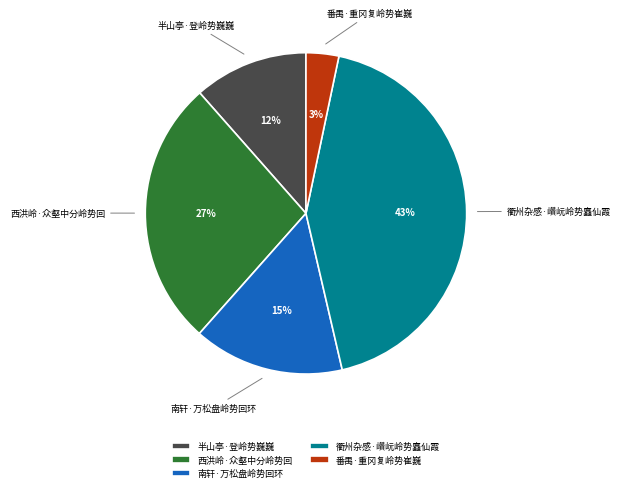

Which has a higher value, 半山亭·登岭势巍巍 or 西洪岭·众壑中分岭势回?

西洪岭·众壑中分岭势回